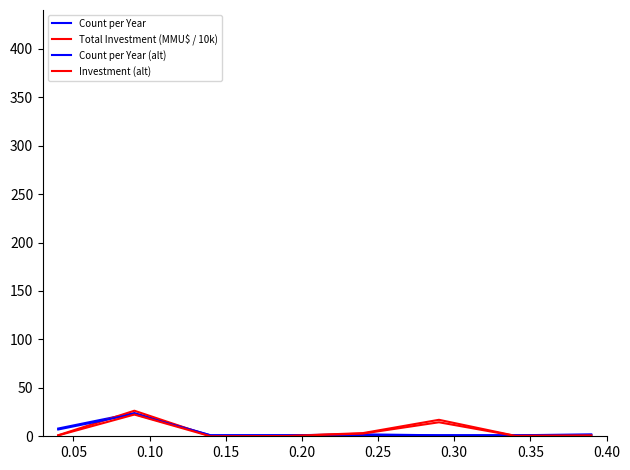

Rank the series by their maximum value, from lowest to highest.

Investment (alt), Count per Year (alt), Count per Year, Total Investment (MMU$ / 10k)